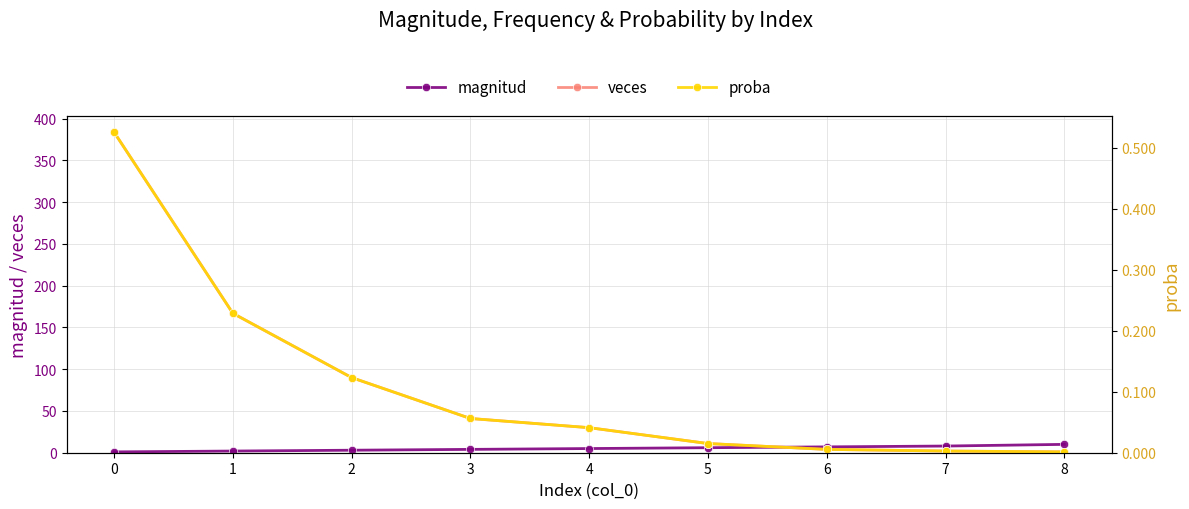

True or false: magnitud has a value of 1.9 at 6.

False